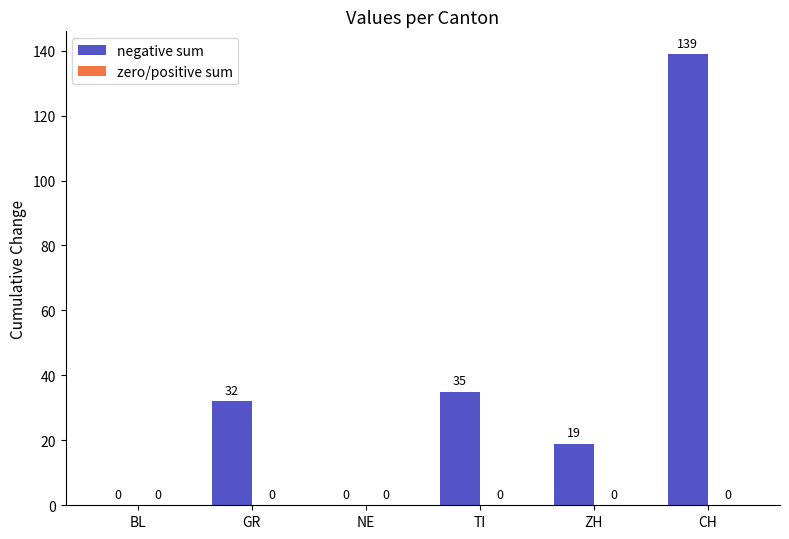

Does the chart contain stacked bars?

No